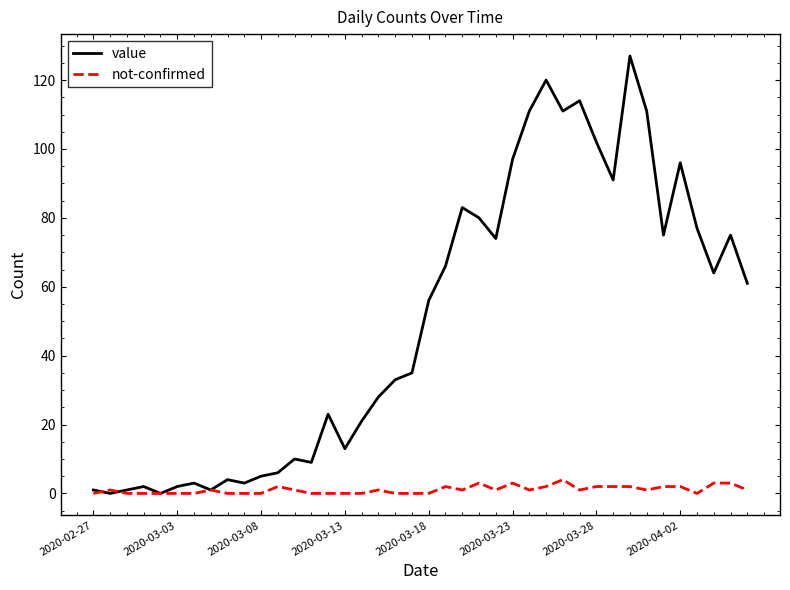

Rank the series by their average value, from lowest to highest.

not-confirmed, value